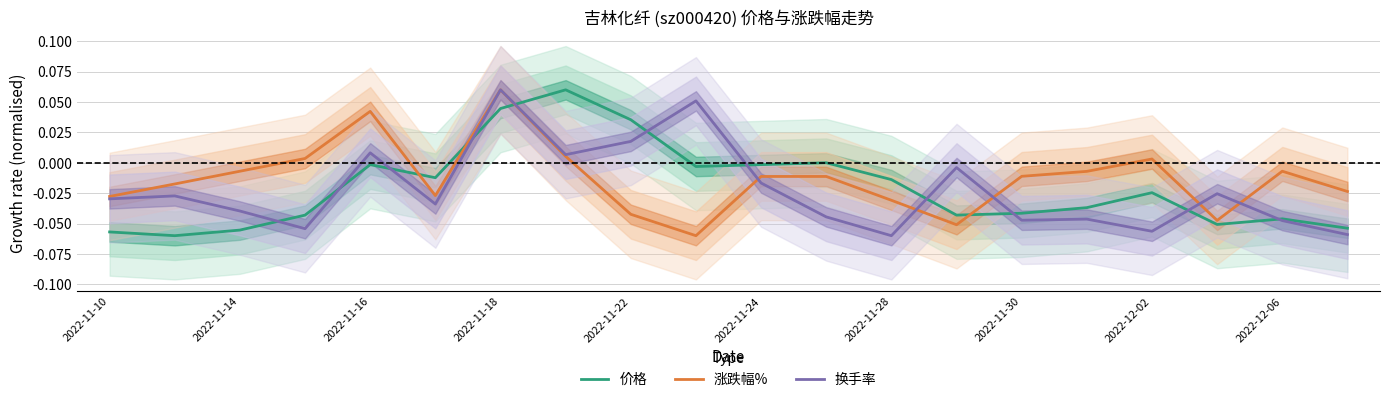

The 换手率 series shows 0.0 at 2022-11-16. True or false?

True